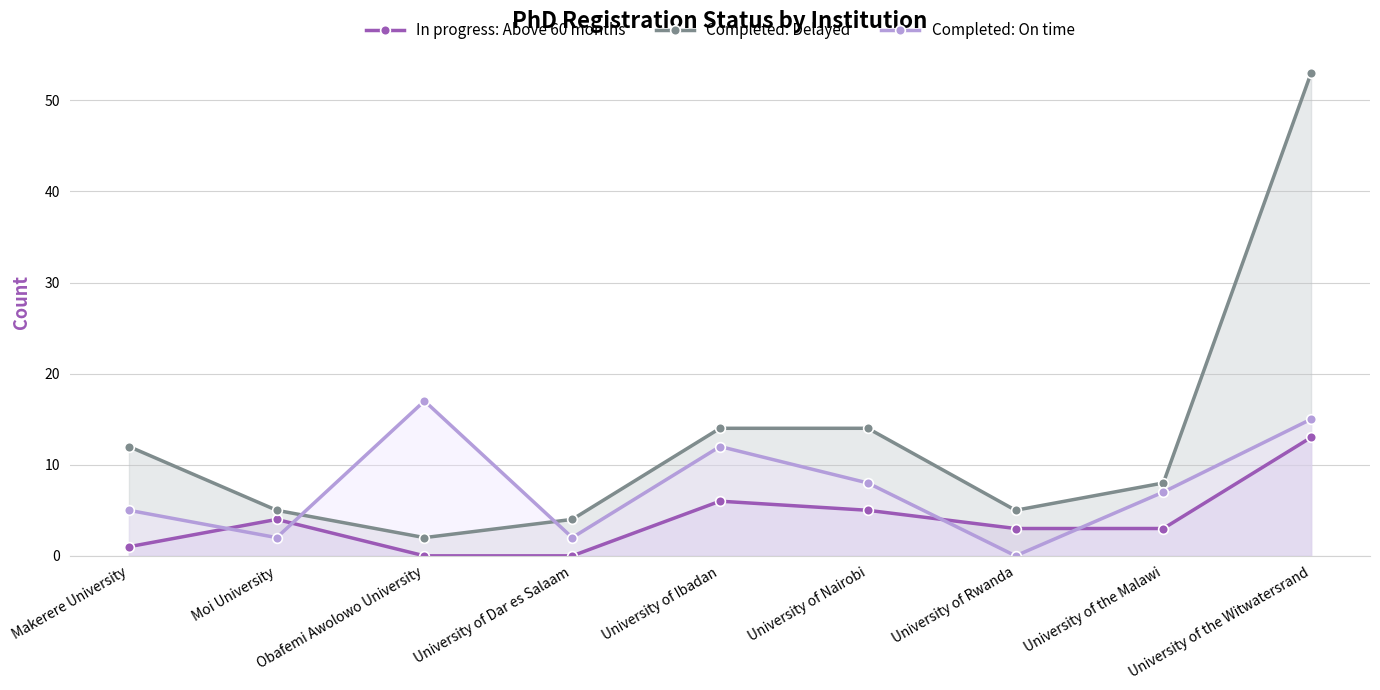

At which label does In progress: Above 60 months first exceed 3?

Moi University